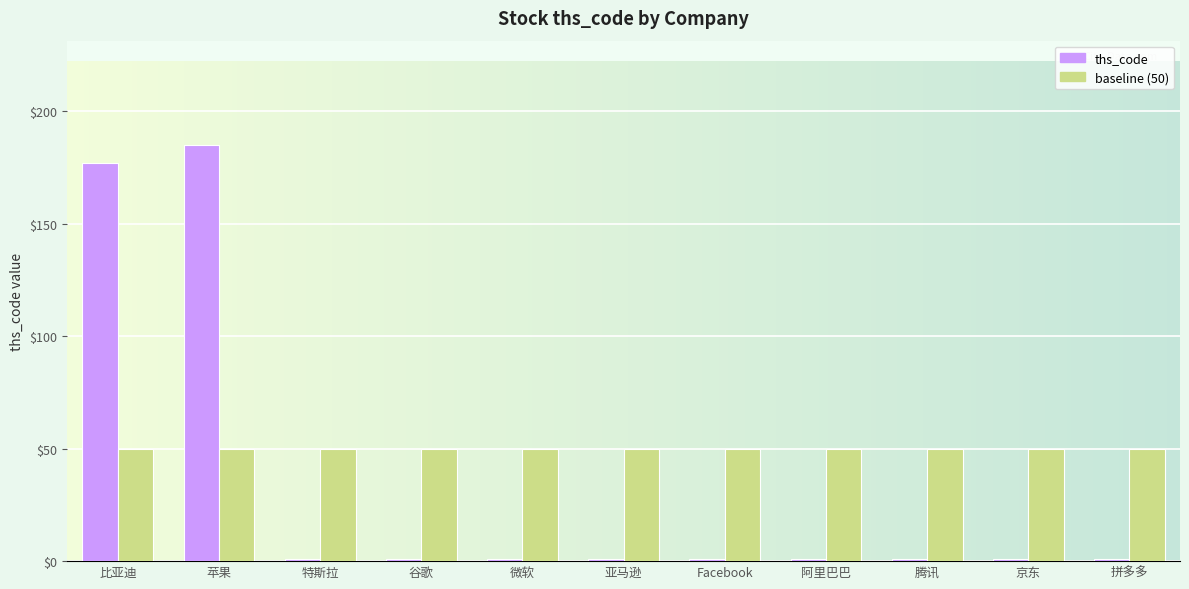

Reading right to left, extract all data points from this chart.

ths_code: 1	1	1	1	1	1	1	1	1	185	177
baseline (50): 50	50	50	50	50	50	50	50	50	50	50